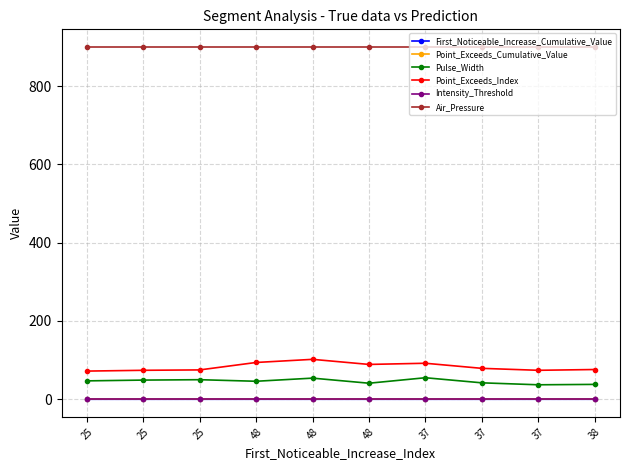

Count the number of data series in this chart.

6